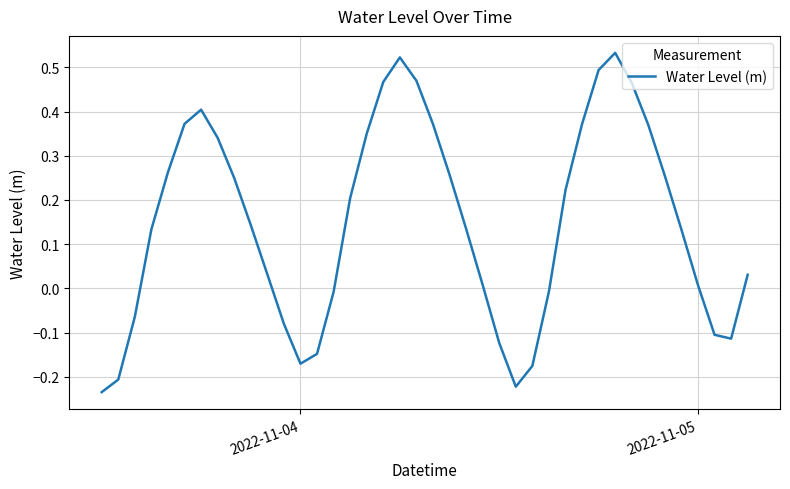

How many values are below 0?

13